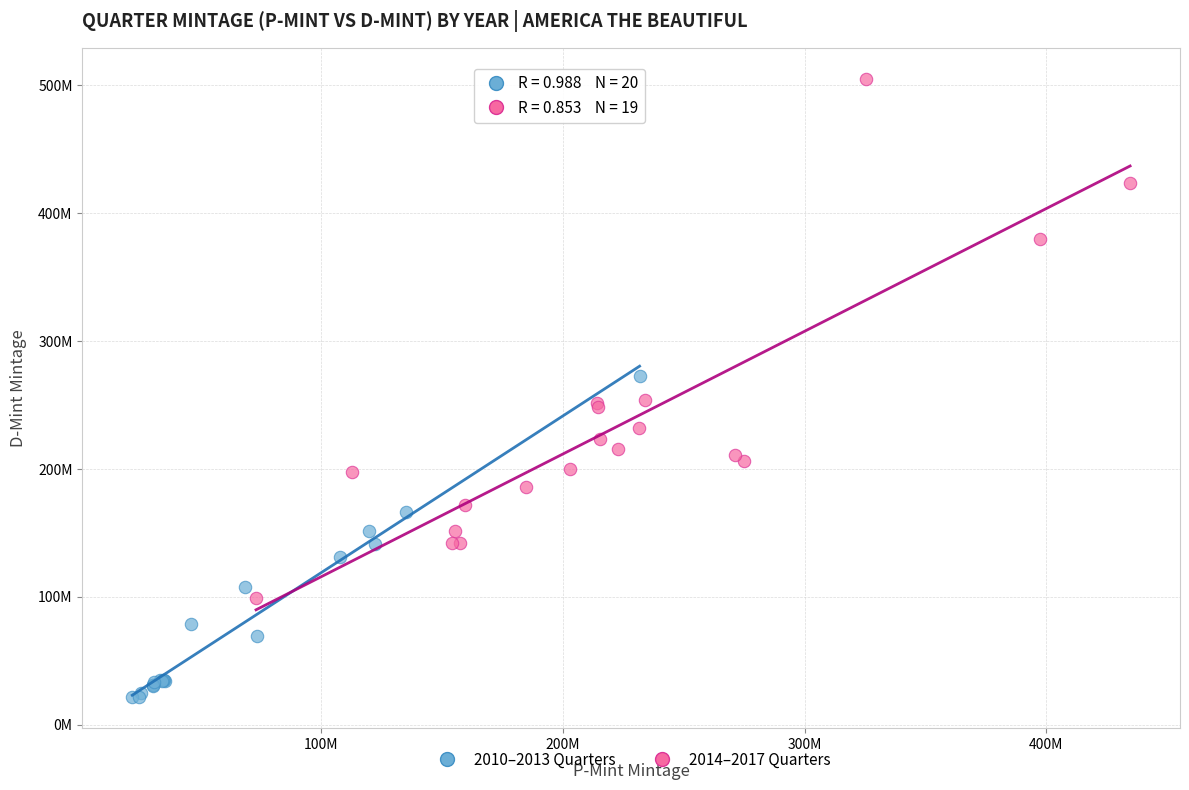

Which series contains the highest Y value?

2014–2017 Quarters